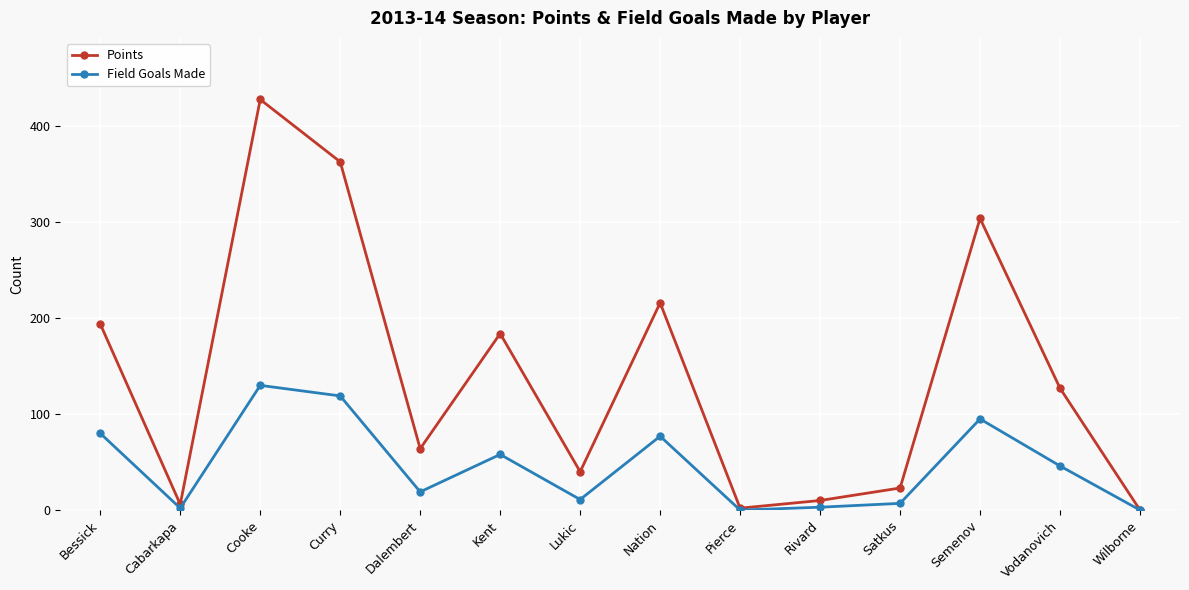

True or false: Field Goals Made has more than 1 points higher than both neighbors.

True